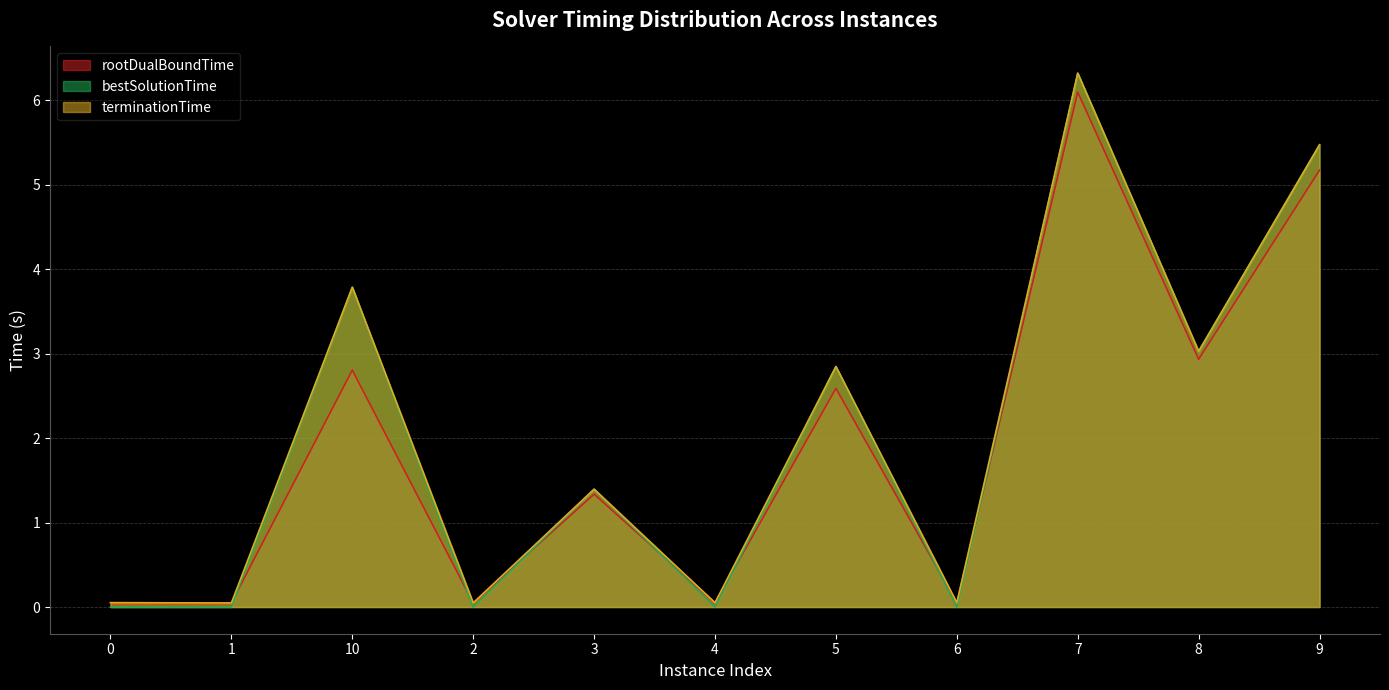

How many interior local peaks does the rootDualBoundTime series have?

4